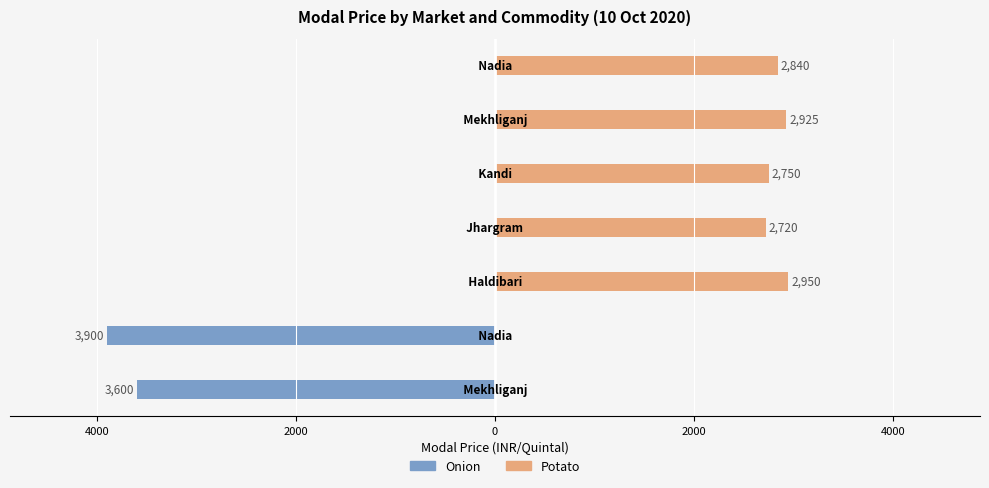

Is the value of Onion at 4000 greater than the value of Potato at 0?

No